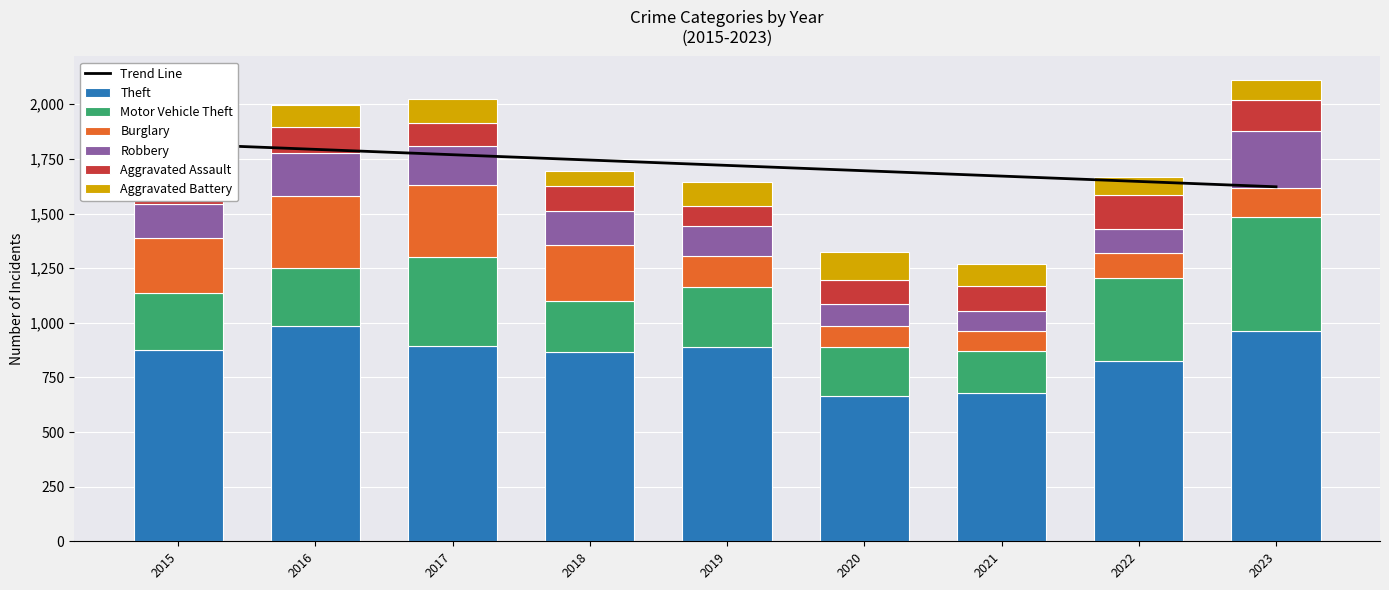

What is the difference between the Robbery values at 2019 and 2021?

44